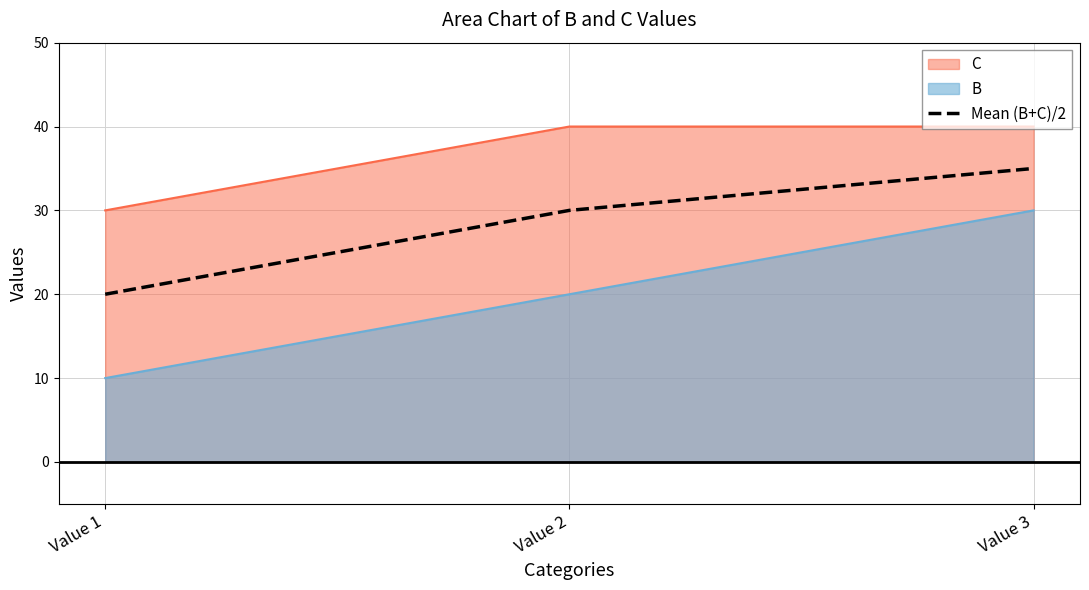

Reading left to right, extract all data points from this chart.

20	30	35